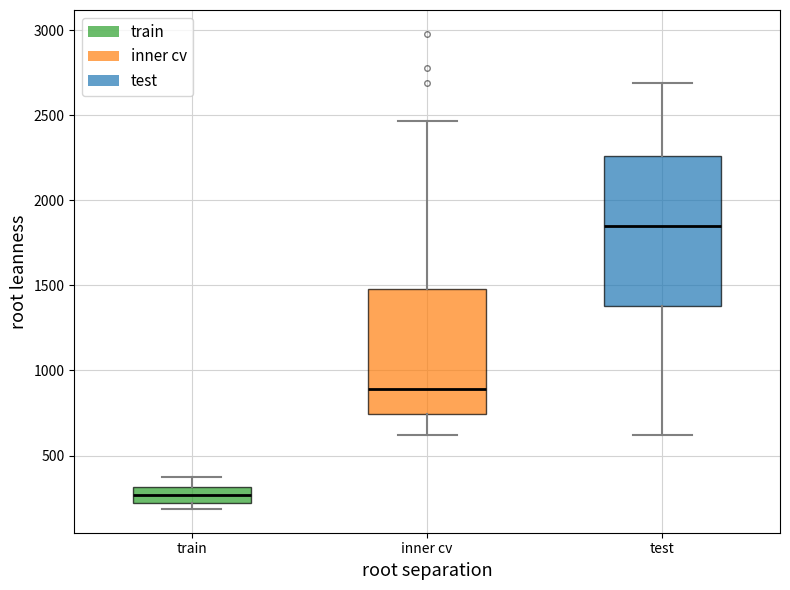

Reading left to right, read every box against the y-axis: the position of its median line, the range the box covers, and the ends of its whiskers. The values are not printed on the chart, so give them approximately, as read against the axis.

train: median 250, box 200 to 300, whiskers 200 (just below the box's lower edge) to 350
inner cv: median 900, box 750 to 1500, whiskers 600 to 2450
test: median 1850, box 1400 to 2250, whiskers 600 to 2700